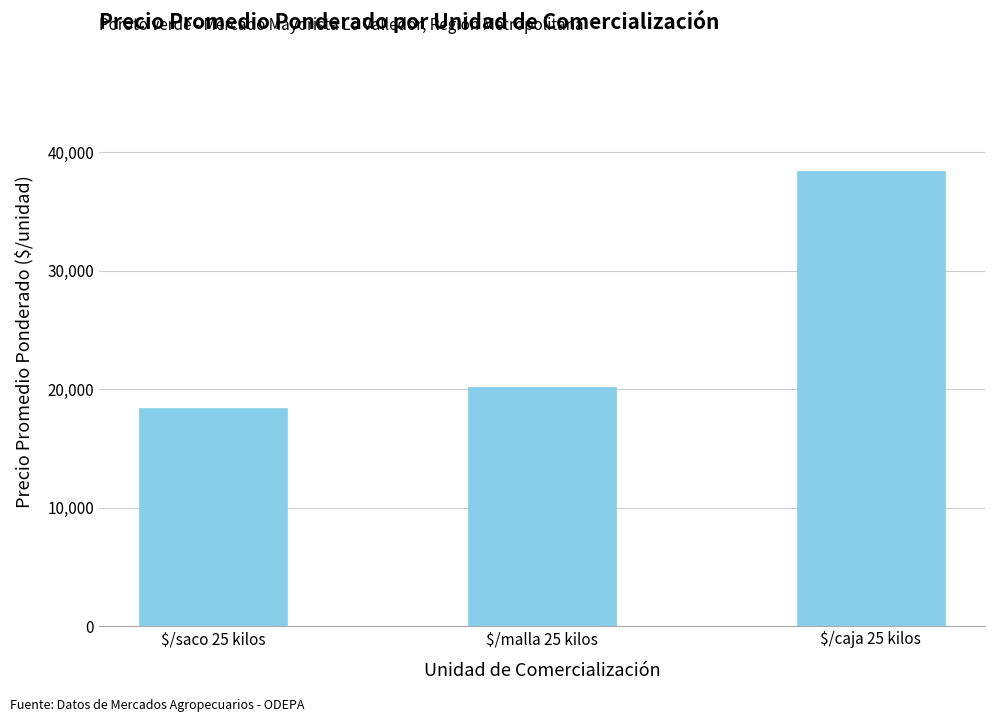

At which category does the chart reach its peak across all series?

$/caja 25 kilos